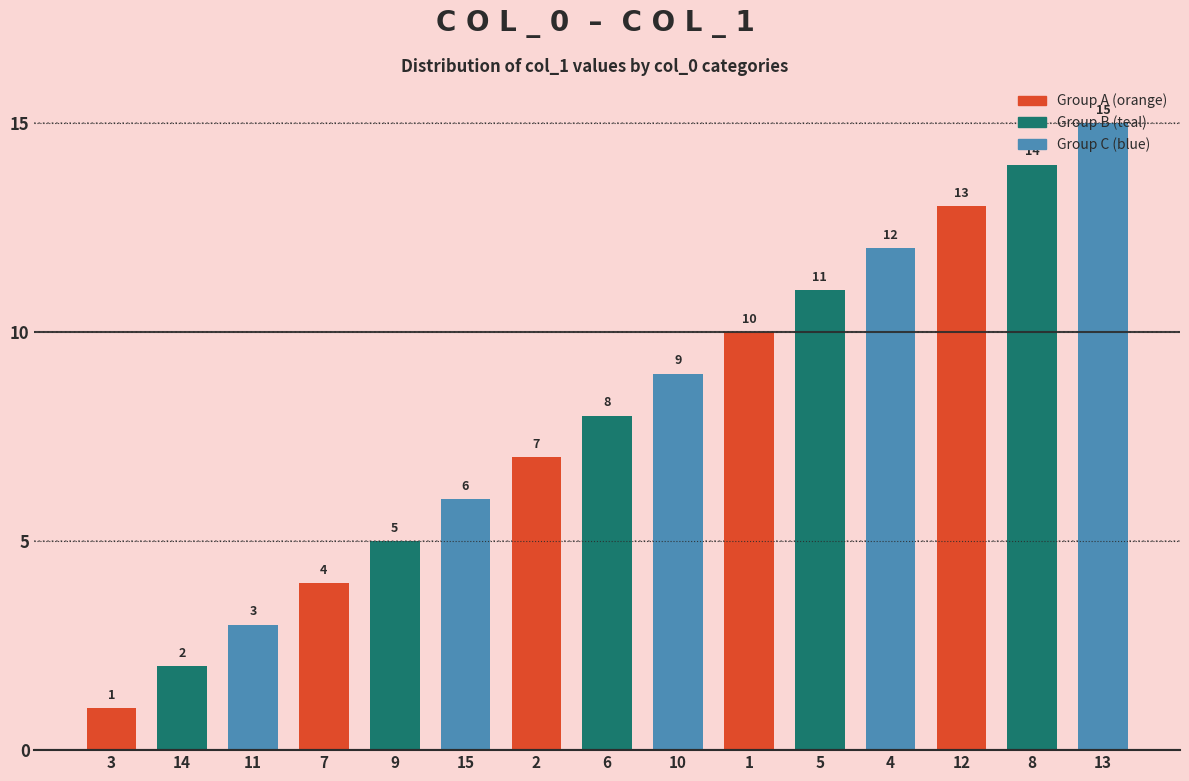

Between 14 and 3, which is larger?

14